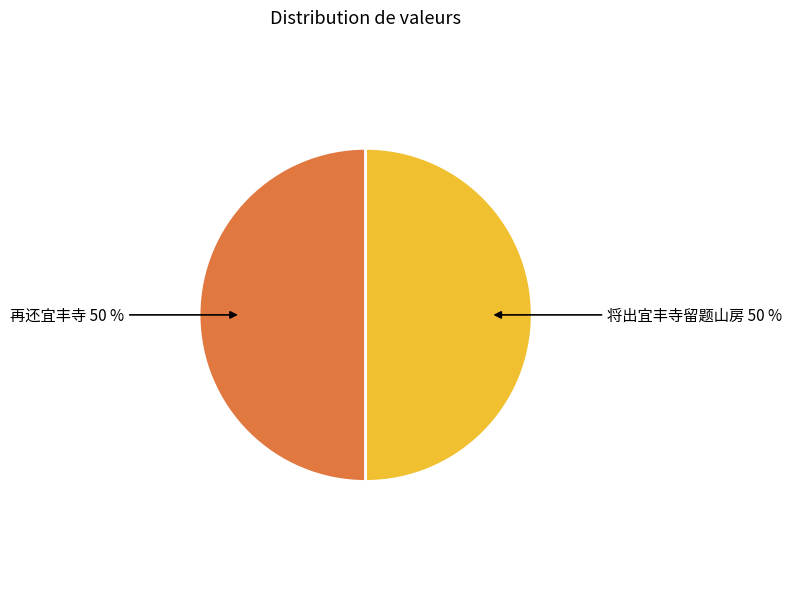

To the nearest percent, what is the average slice percentage?

50%